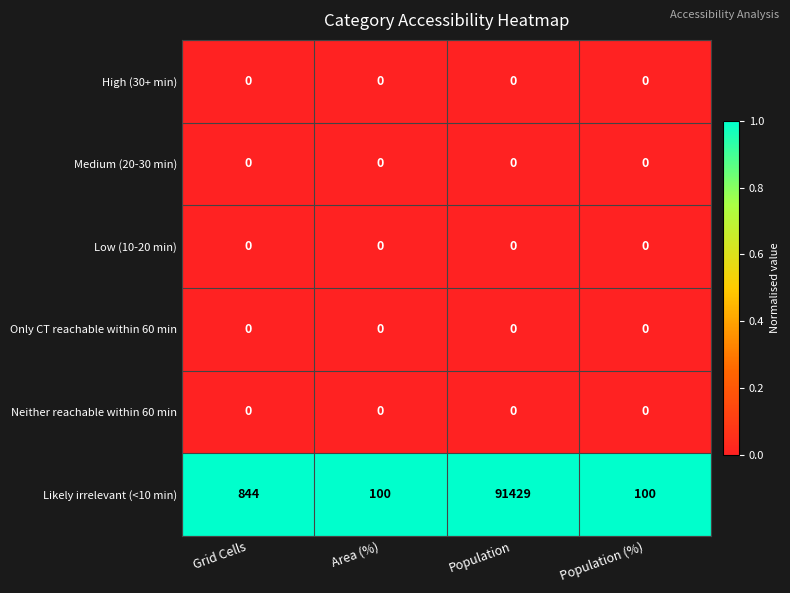

What is the sum of all Likely irrelevant (<10 min) values?

92473